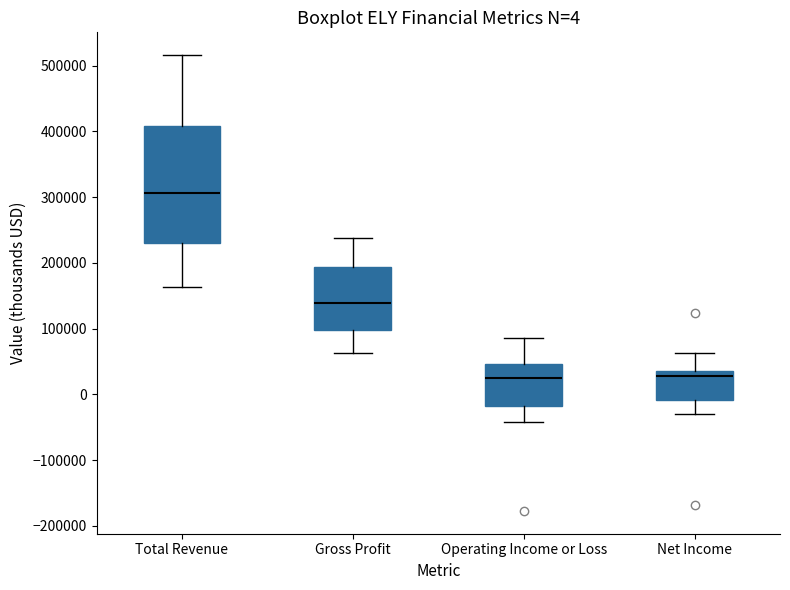

Which box is the tallest, from its lower edge to its upper edge?

Total Revenue